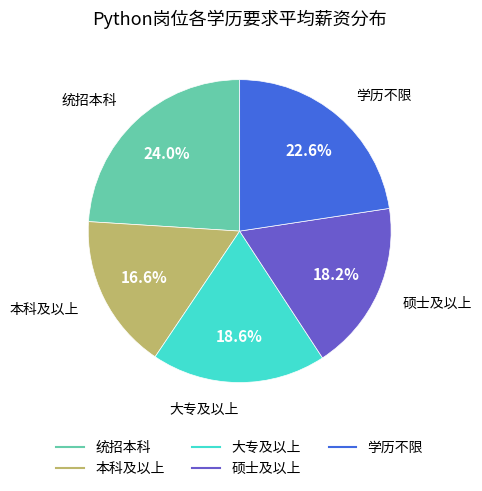

Approximately how many times larger is the value at 本科及以上 compared to 硕士及以上?

0.9